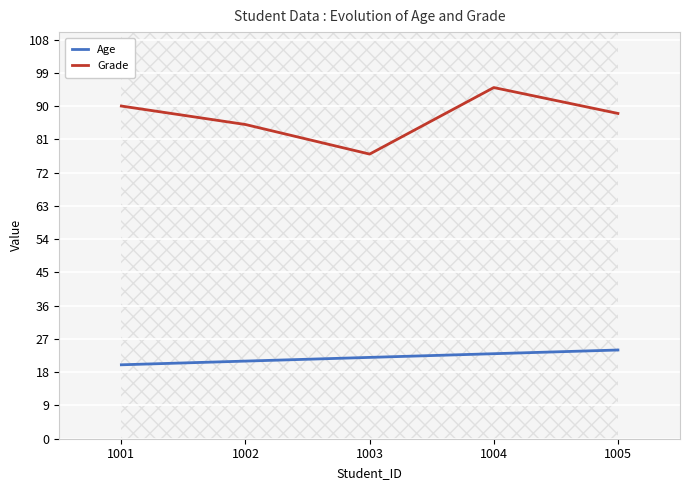

At how many categories does at least one series exceed 68?

5